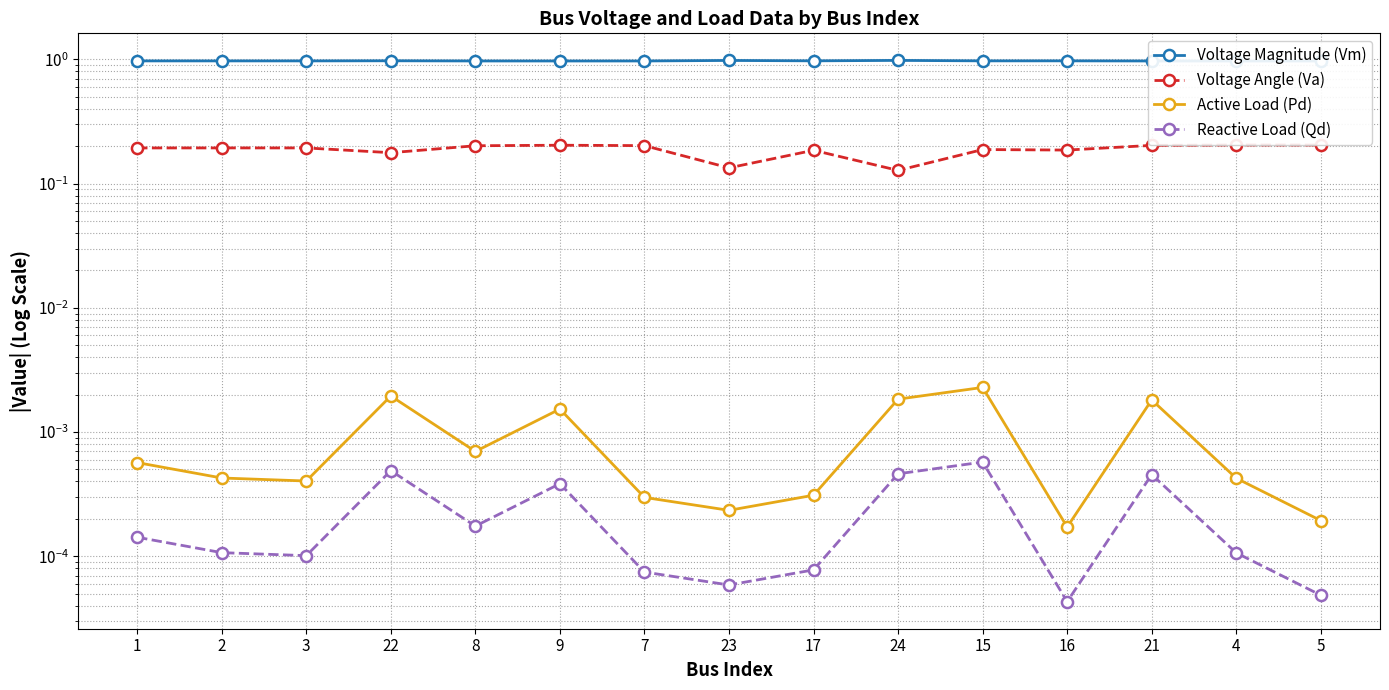

True or false: Active Load (Pd) has more than 1 interior local peaks.

True